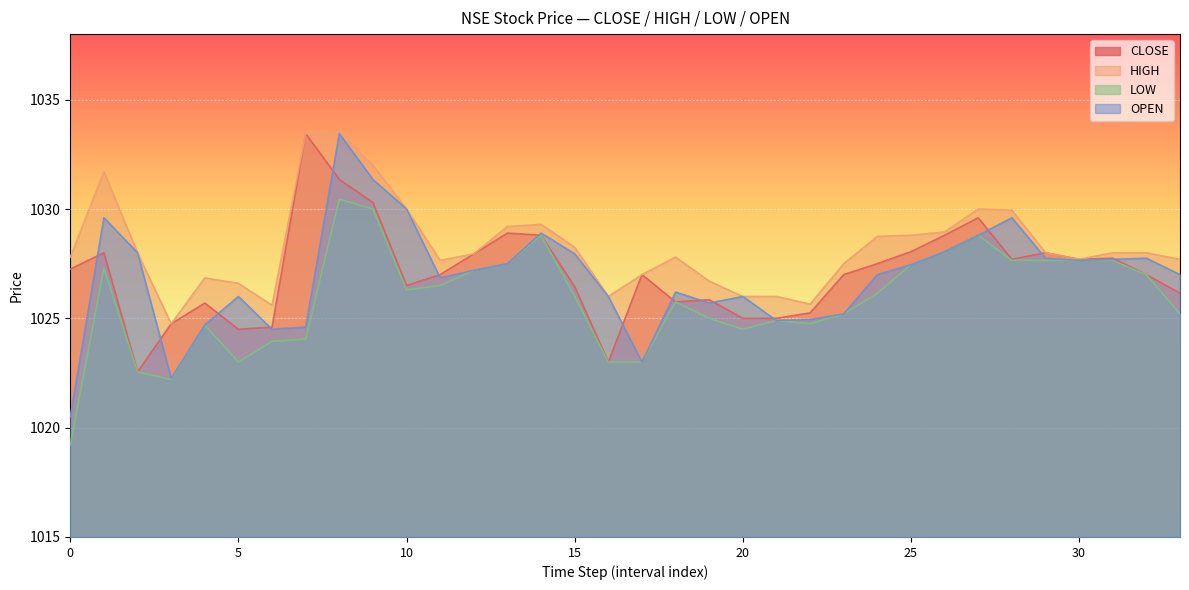

At which category is the sum across all series the highest?

8